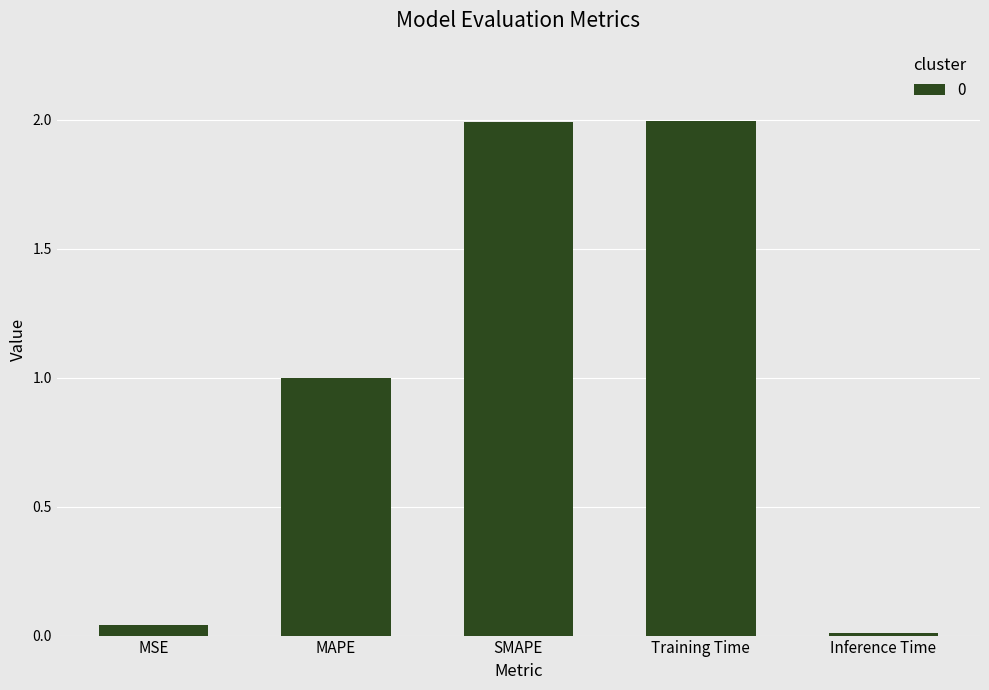

The chart shows a value of 2.0 at SMAPE. True or false?

True